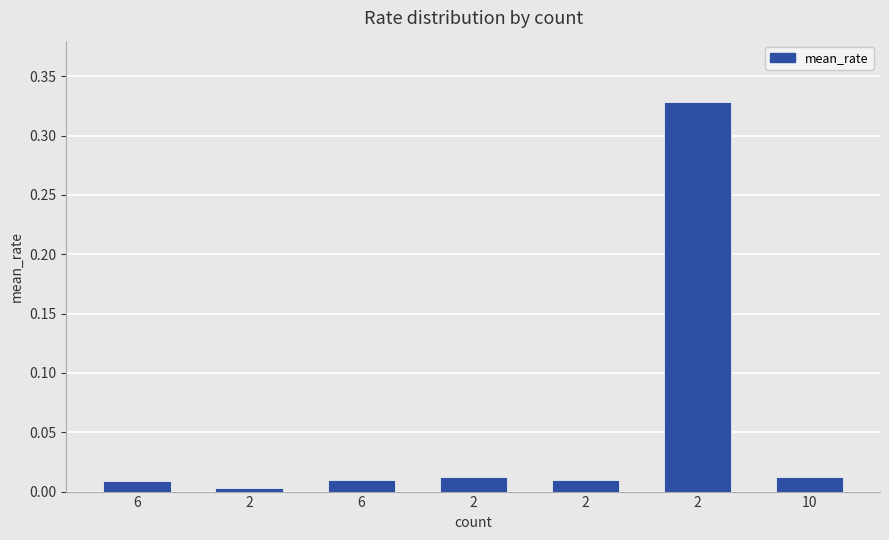

Is it true that the value at 10 is 0.0?

False